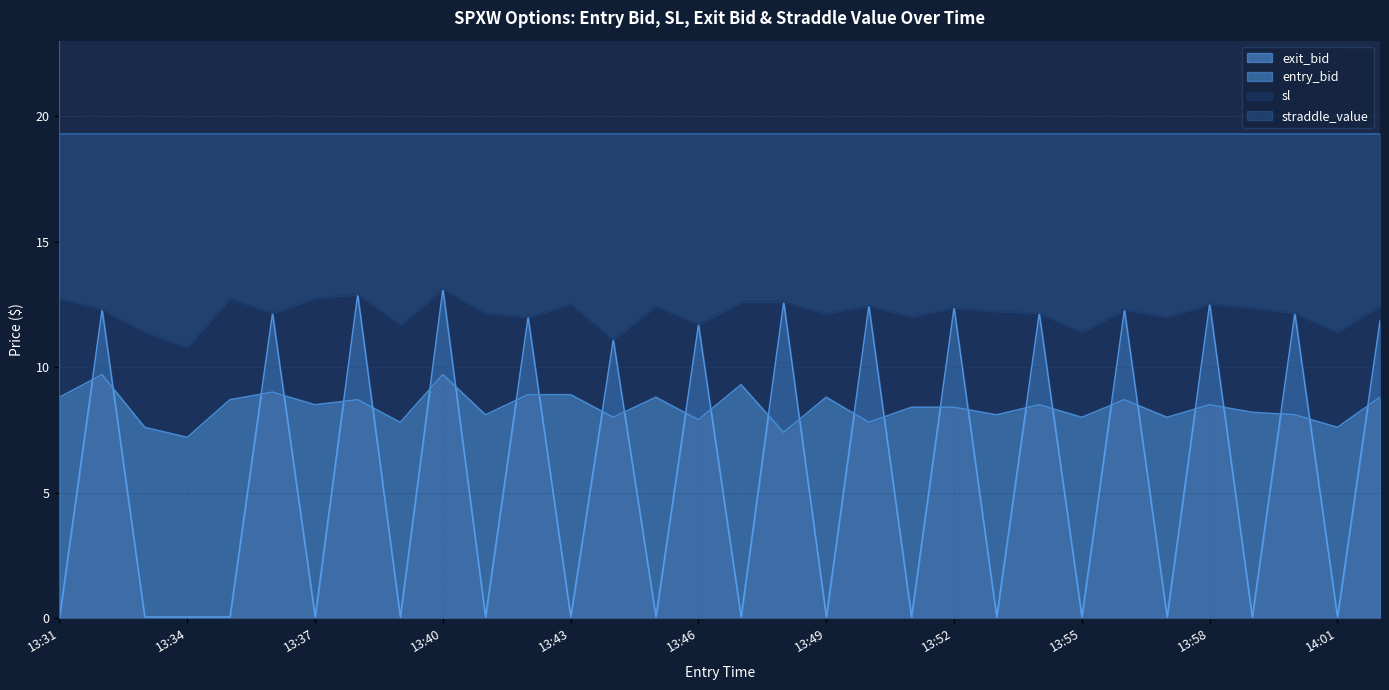

The value of exit_bid at 13:46 is 11.7. True or false?

True